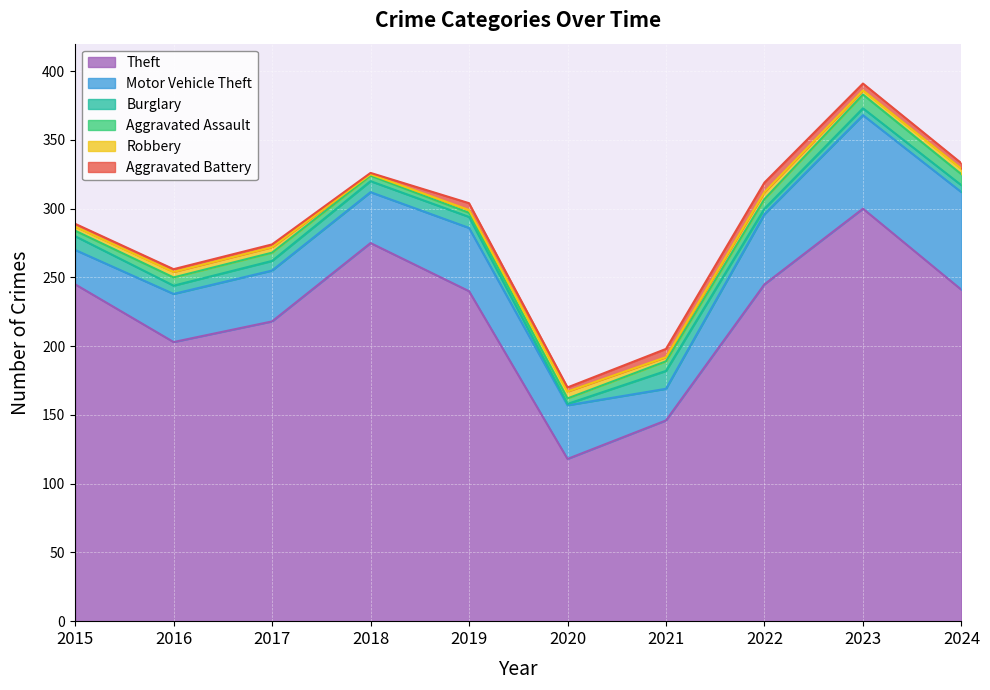

Which category has the lowest value across all series?

2020